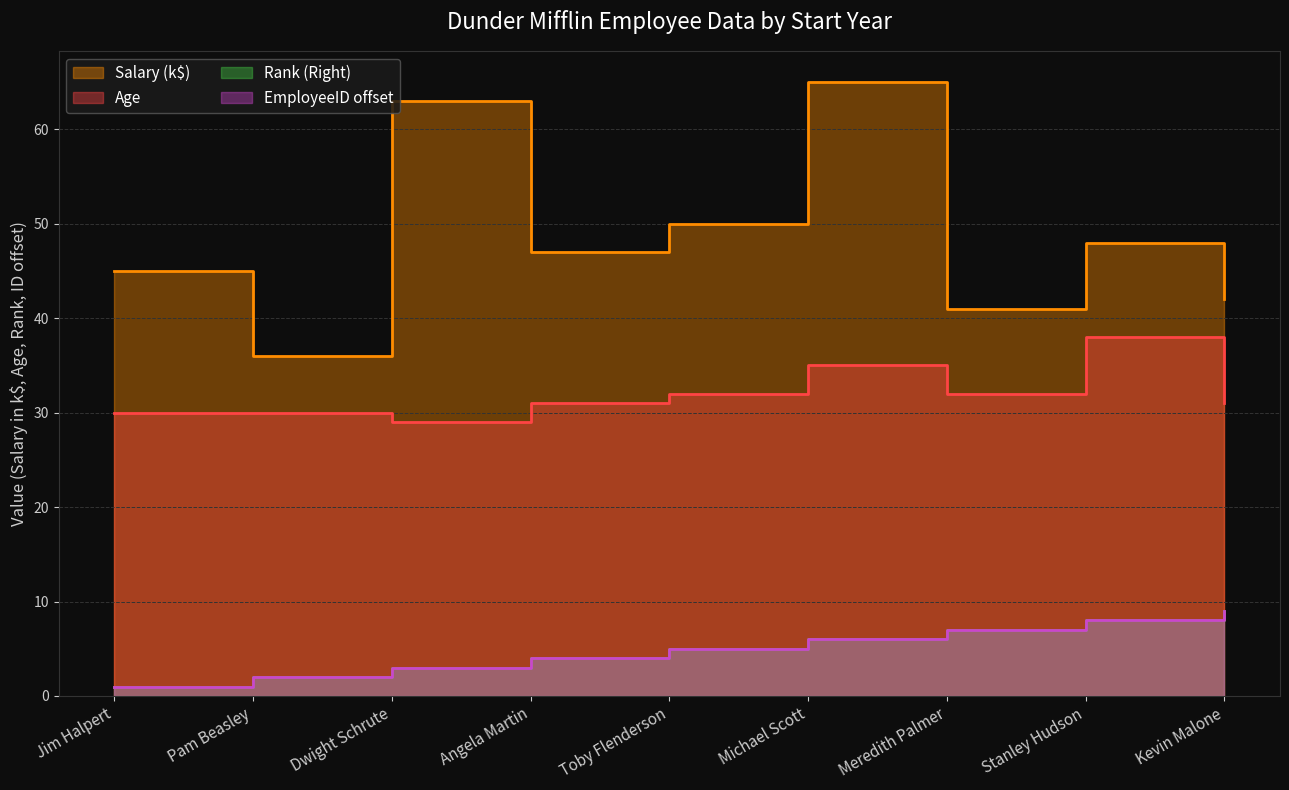

True or false: EmployeeID and Salary intersect in this chart.

False